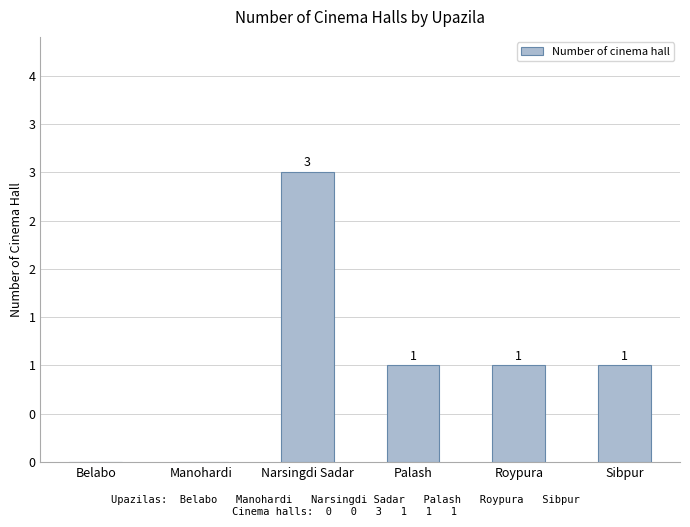

Rank the categories by value from highest to lowest.

Narsingdi Sadar, Palash, Roypura, Sibpur, Belabo, Manohardi